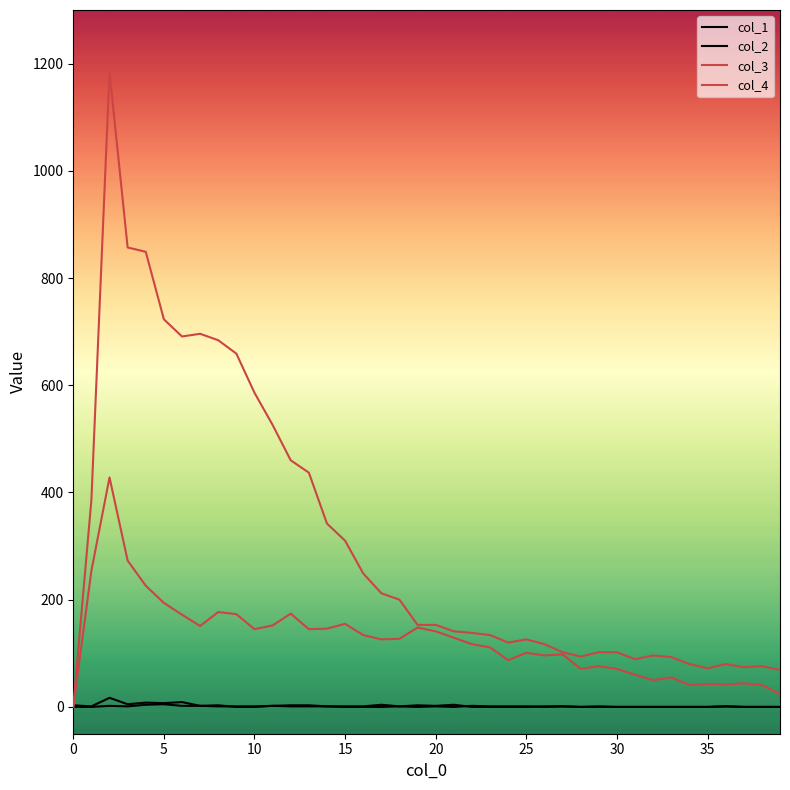

Is this an area chart (filled region under the line)?

No